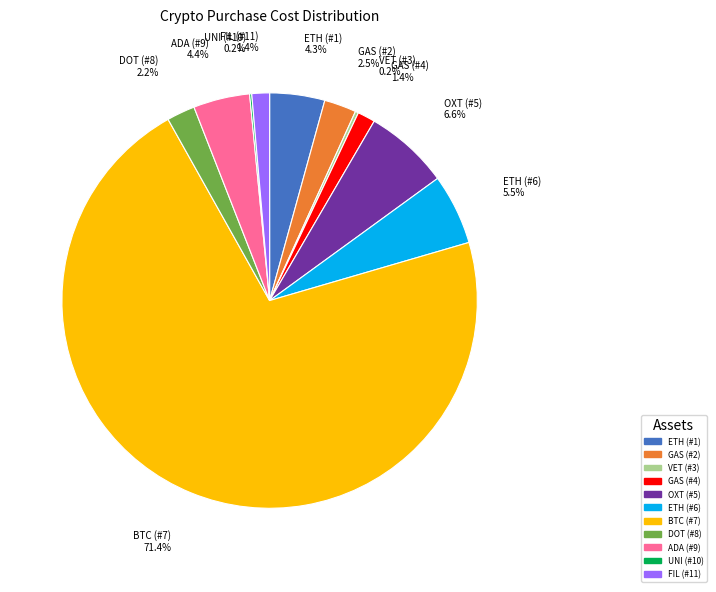

What is the ratio of the value at ETH (#6) to the value at ETH (#1)?

1.3